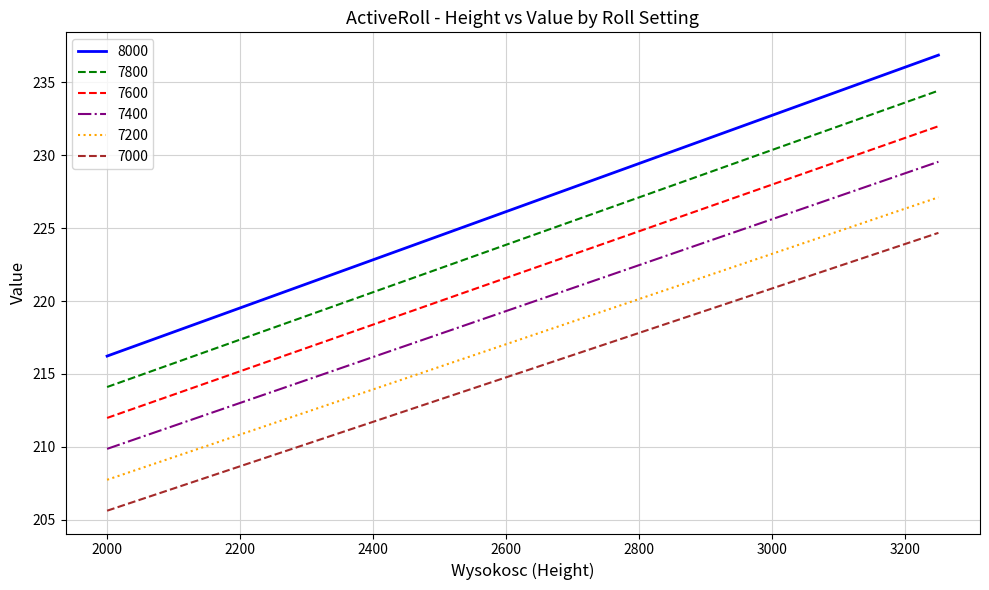

Which series has the largest total across all categories?

8000